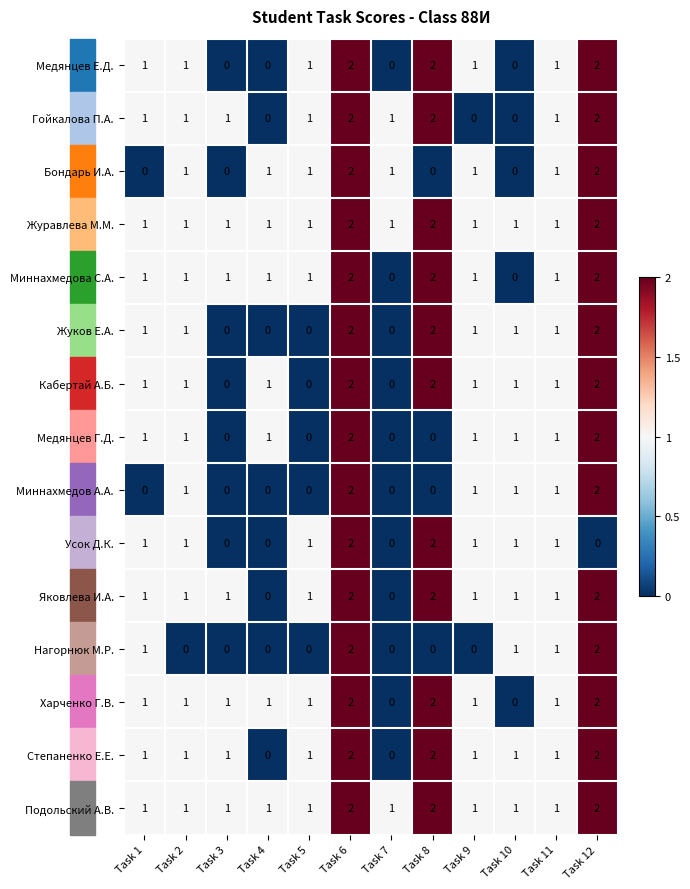

What is the sum of all Жуков Е.А. values?

11